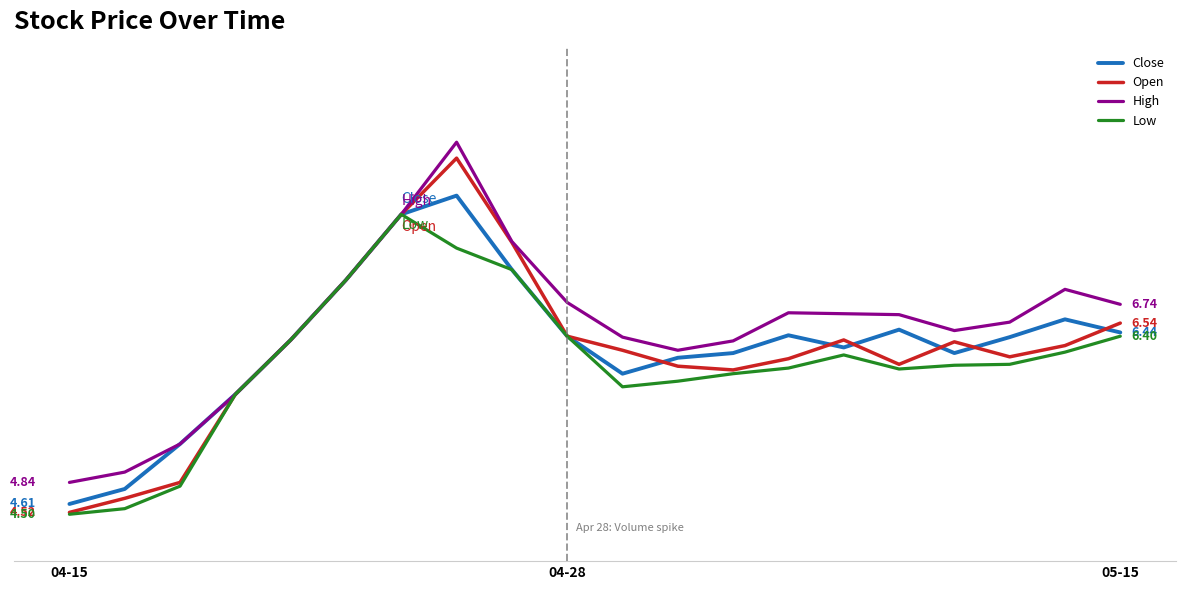

Does the chart display data point markers on the line(s)?

No